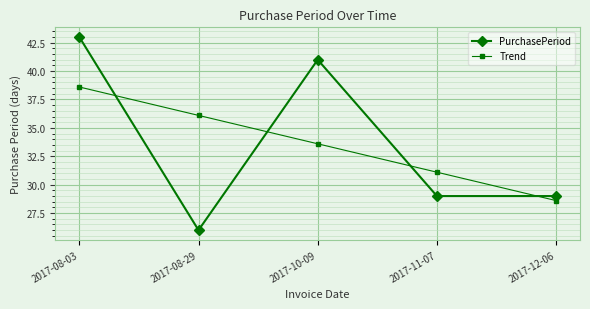

At which category is the sum across all series the highest?

2017-08-03